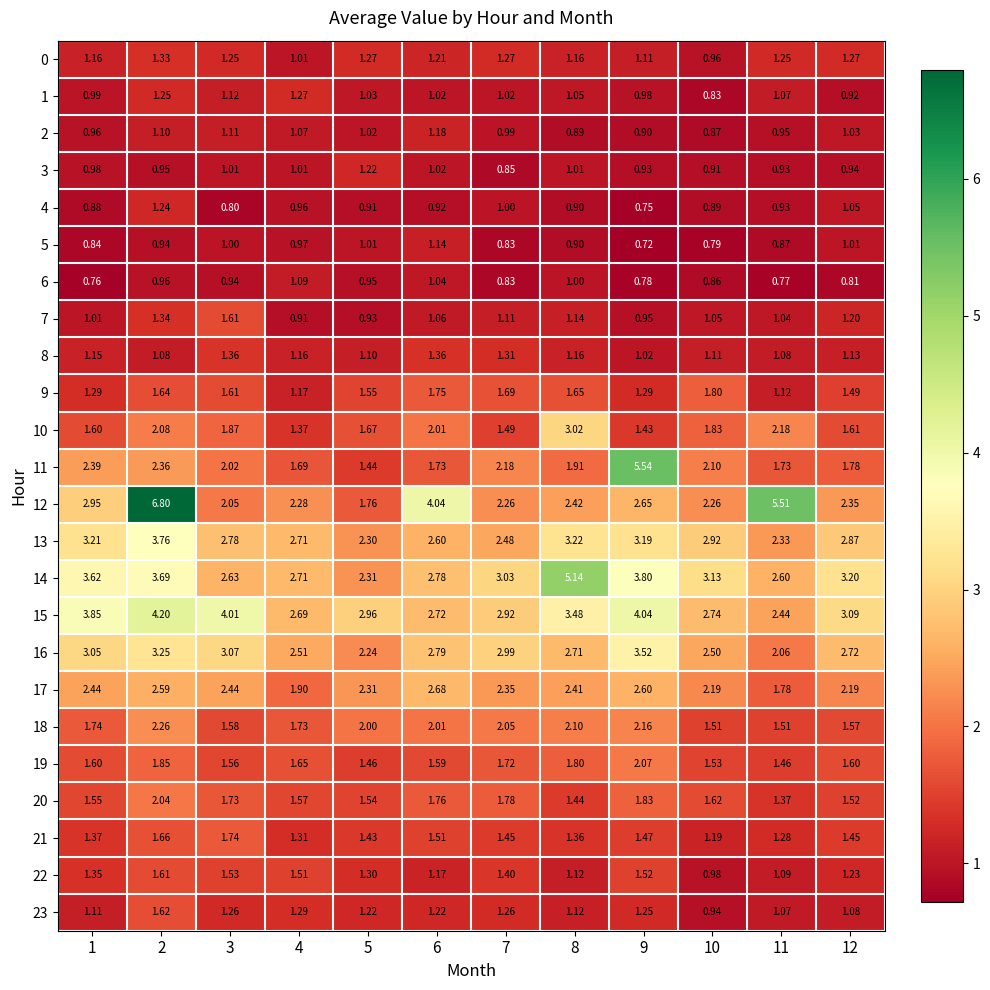

Is the value of 18 at 12 greater than the value of 13 at 12?

No